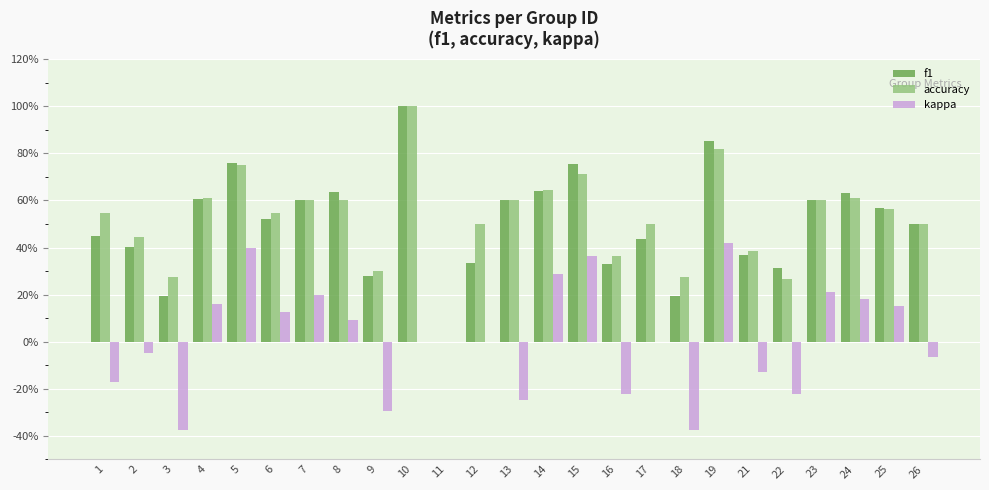

Which has a higher value, 13 or 14?

14